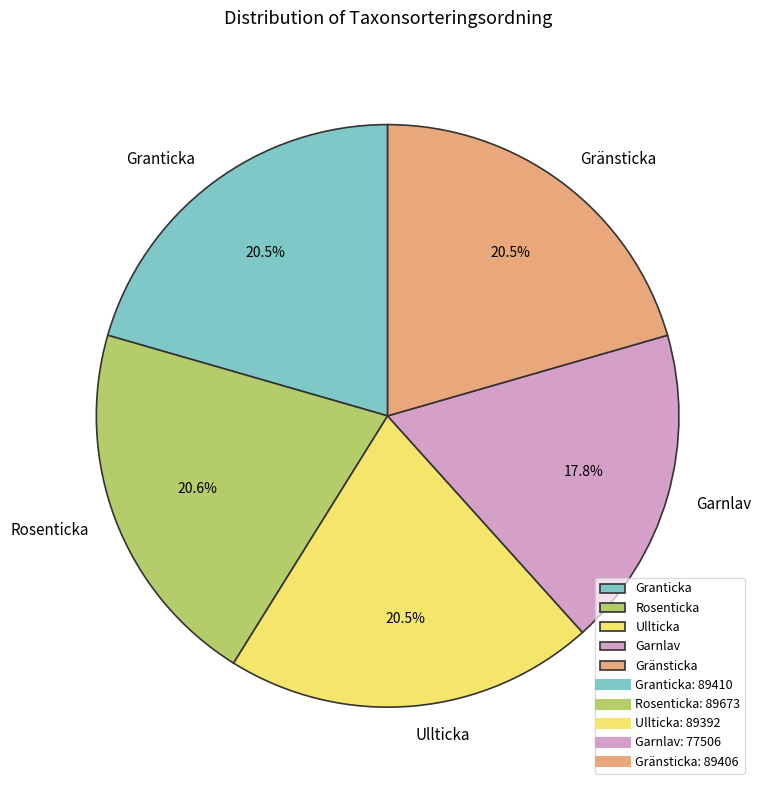

Which slice is the smallest?

Garnlav